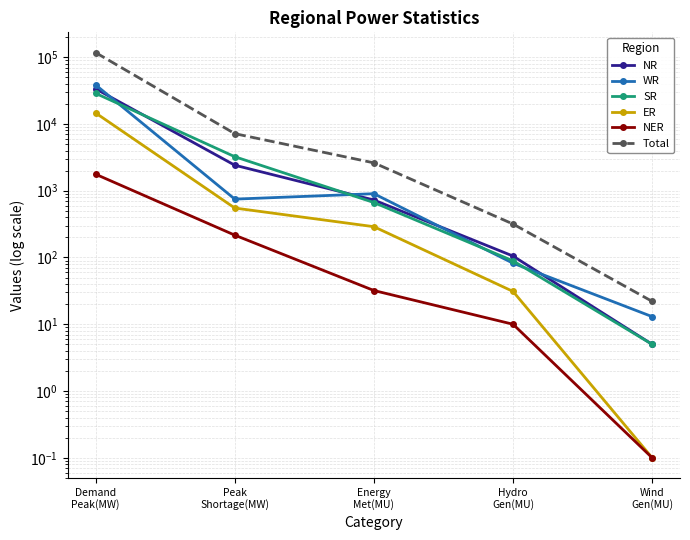

The value of NER at Energy
Met(MU) is 8.8. True or false?

False